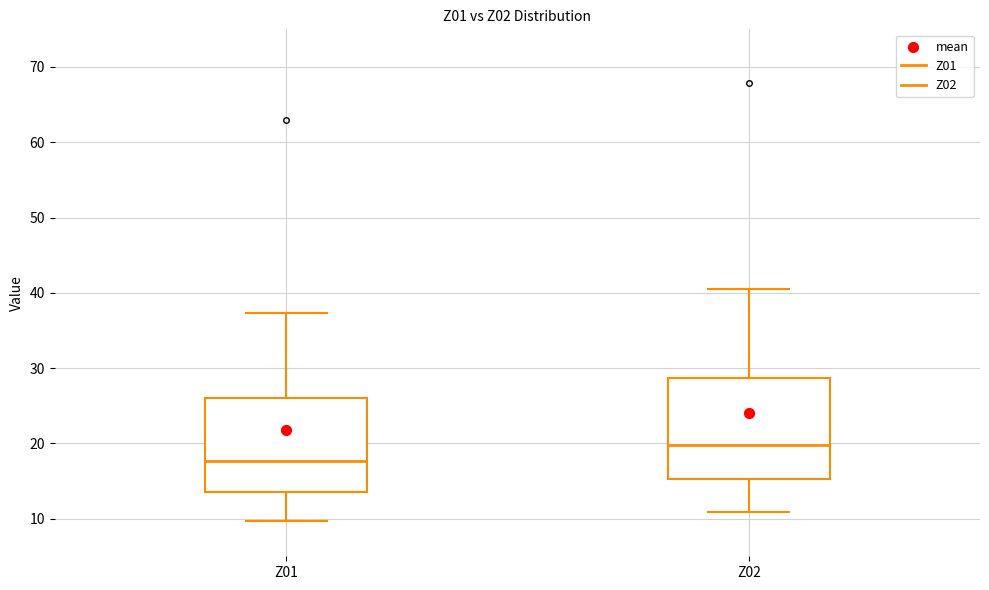

Reading left to right, read every box against the y-axis: the position of its median line, the range the box covers, and the ends of its whiskers. The values are not printed on the chart, so give them approximately, as read against the axis.

Z01: median 18, box 14 to 26, whiskers 10 to 37
Z02: median 20, box 15 to 29, whiskers 11 to 40